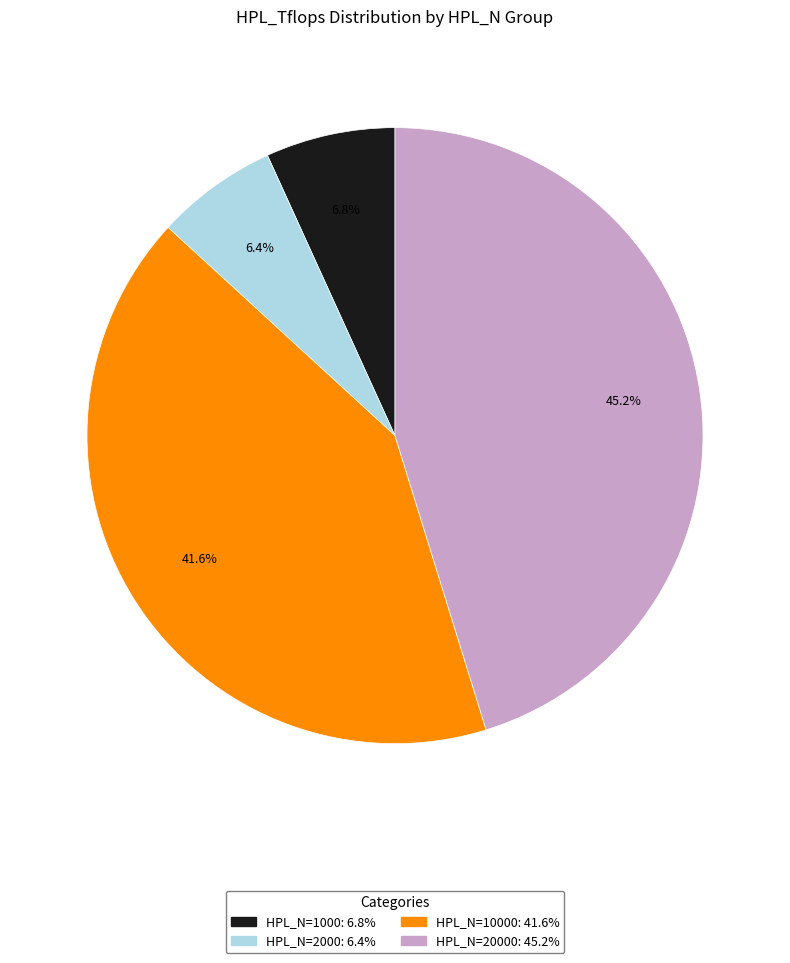

Does any single category account for the majority?

No